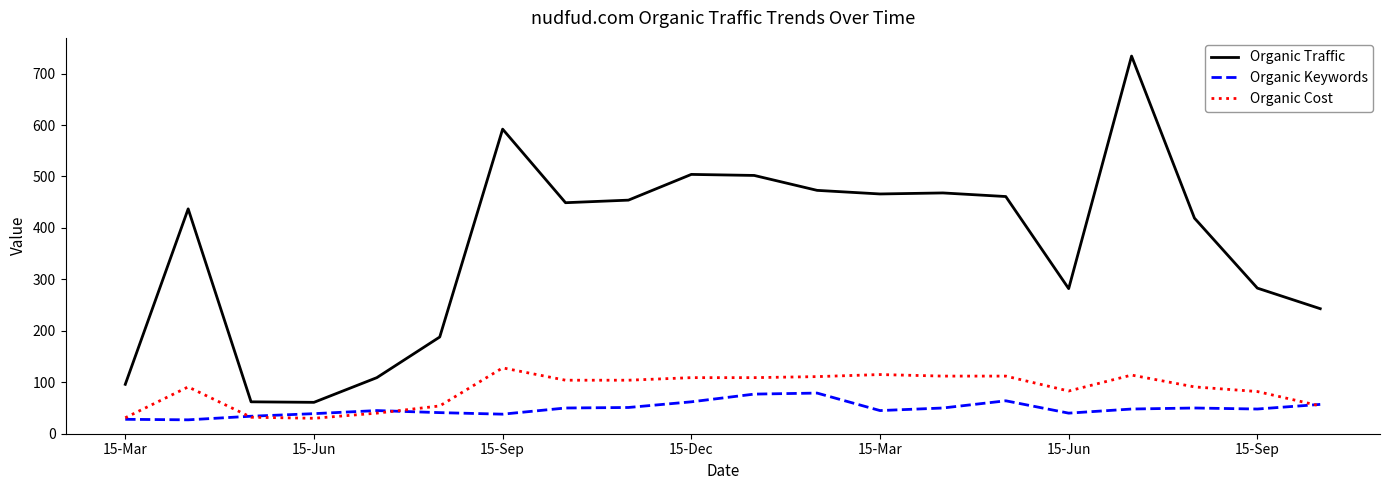

Which series has the widest spread of values?

Organic Traffic